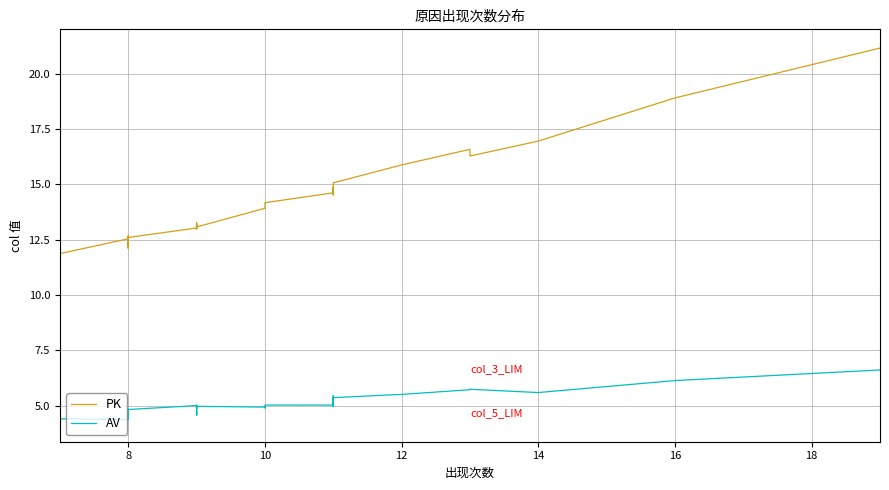

The PK series shows 10.7 at 16. True or false?

False